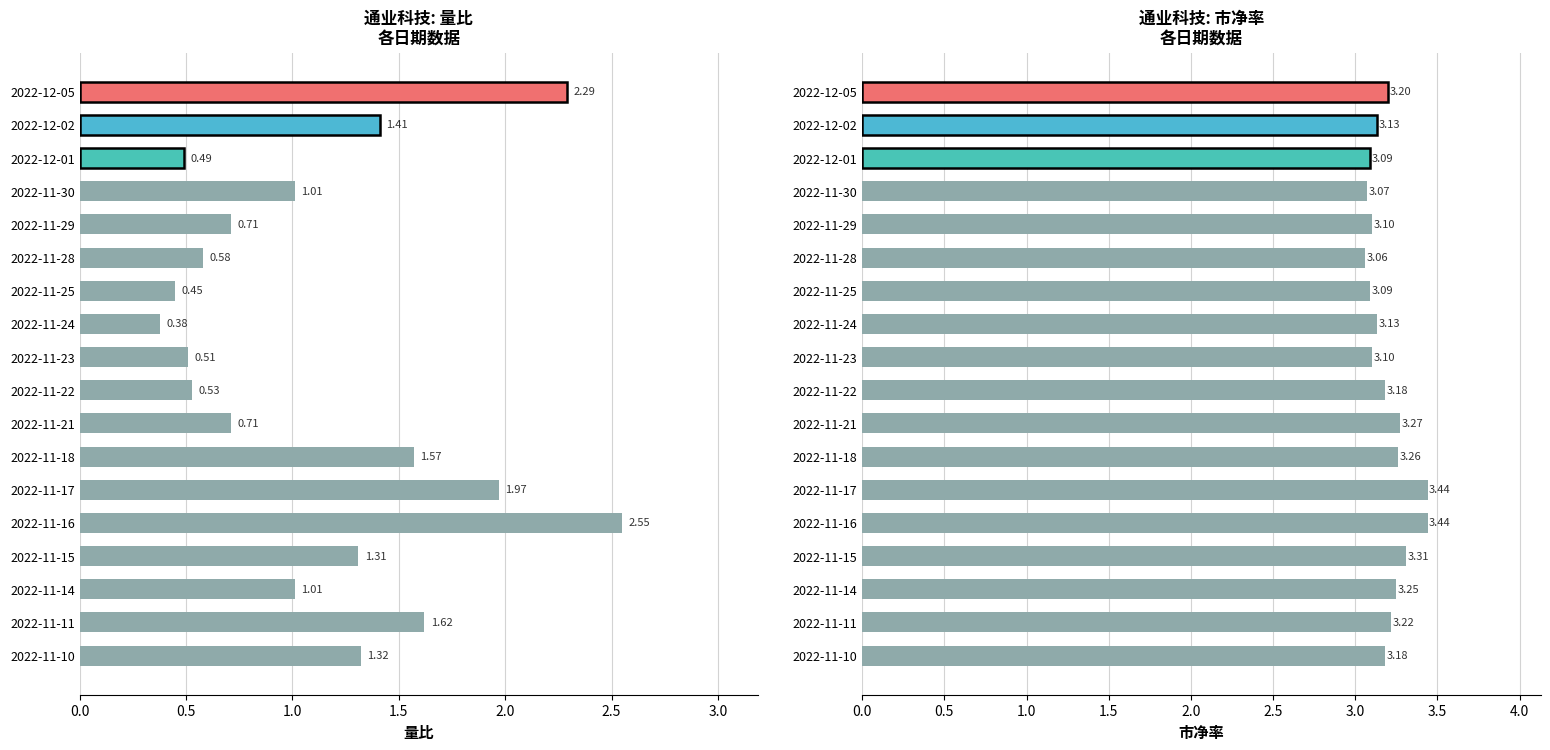

What is the maximum value shown in the chart?

3.4